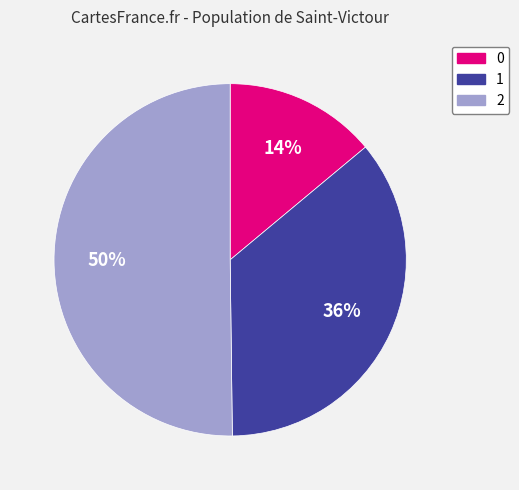

True or false: 2 accounts for 50% of the total.

True